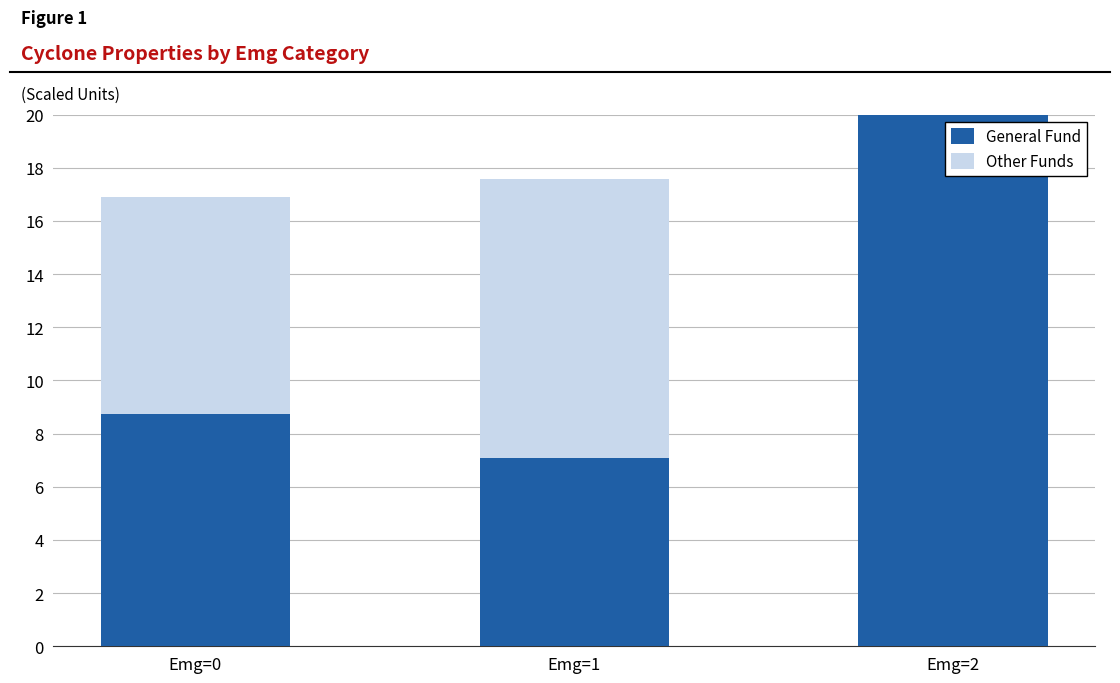

Which has a higher value, Emg=0 or Emg=1?

Emg=0